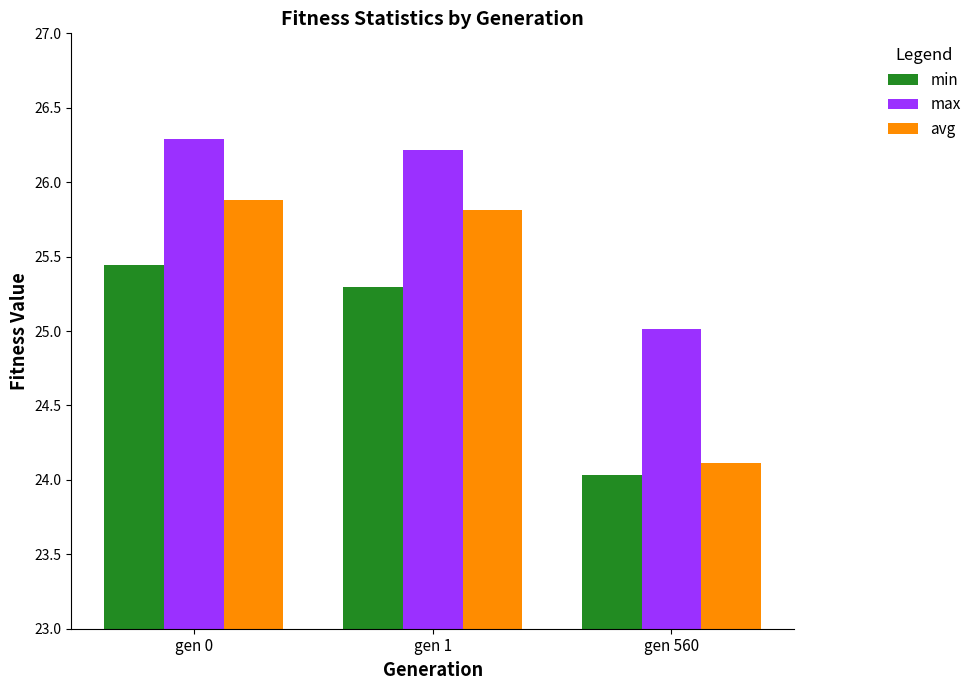

Which series has the largest range (max minus min)?

avg